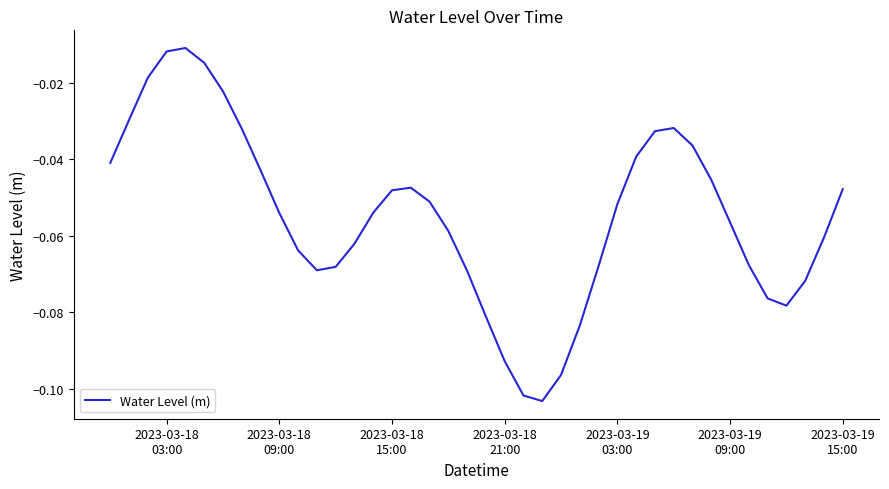

How many points are lower than both their immediate neighbors (excluding endpoints)?

3